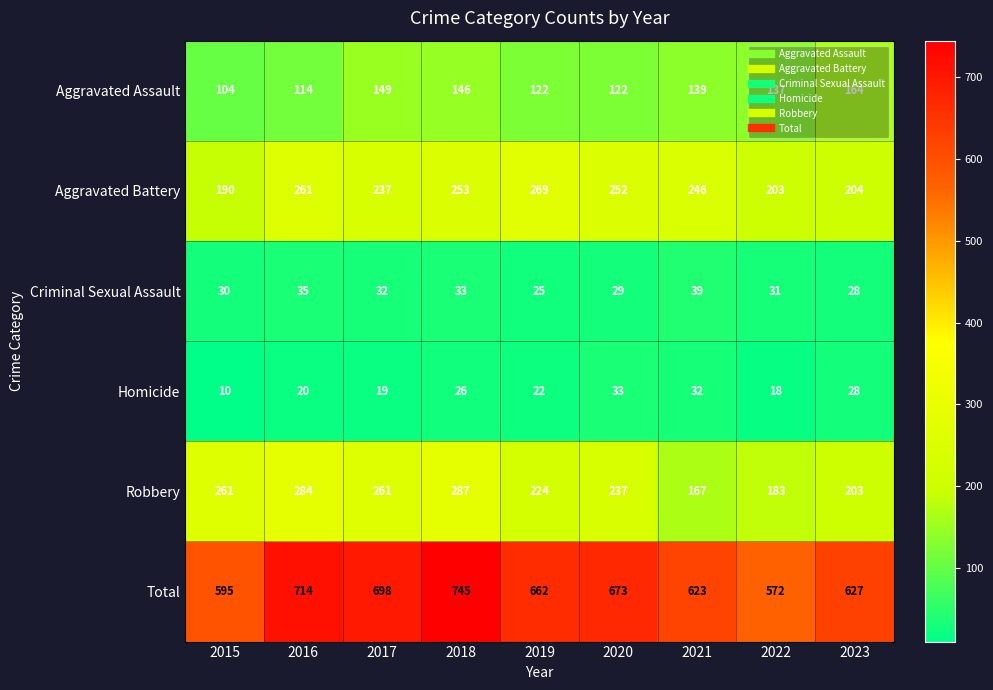

Where does the Criminal Sexual Assault series first go above 31?

2016